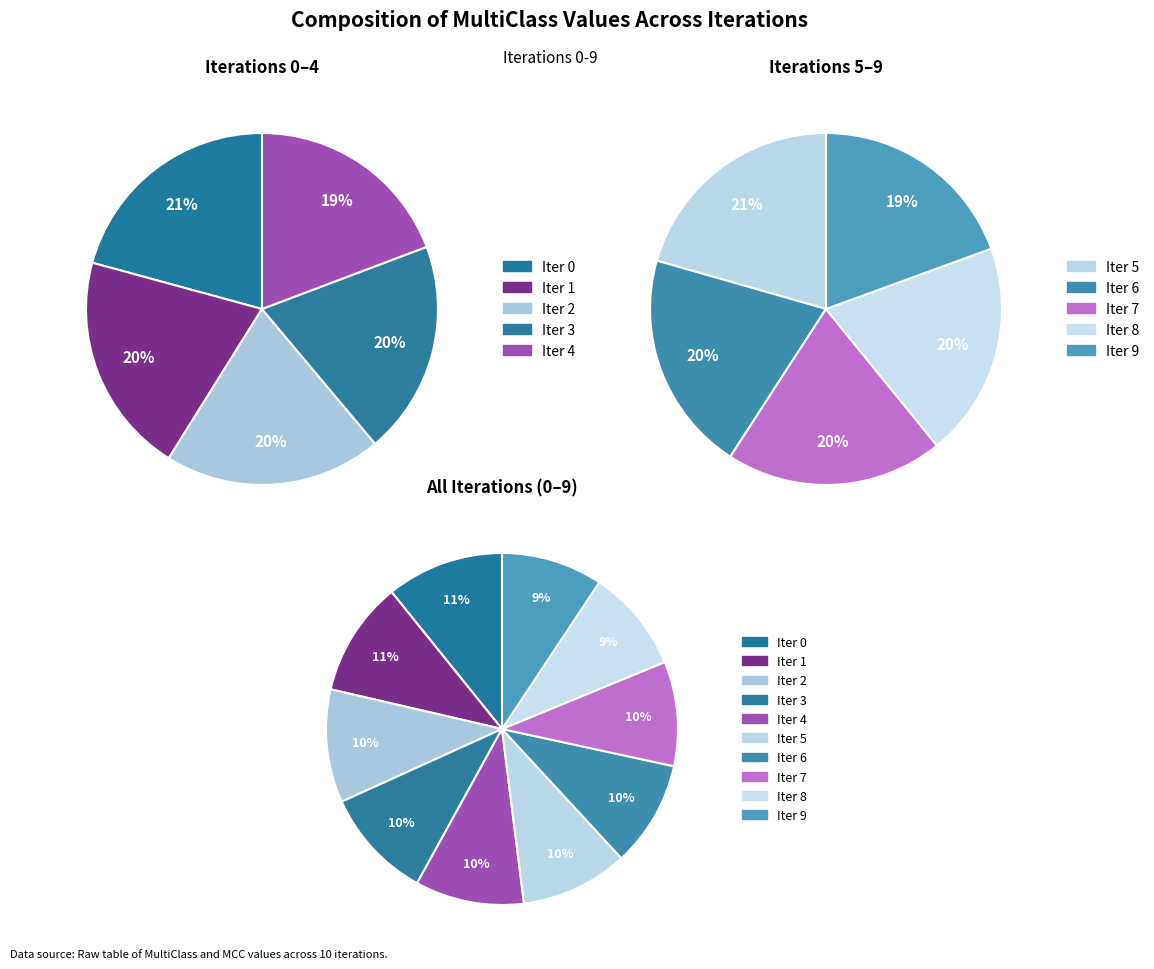

What percentage is NOT represented by 6?

90.3%